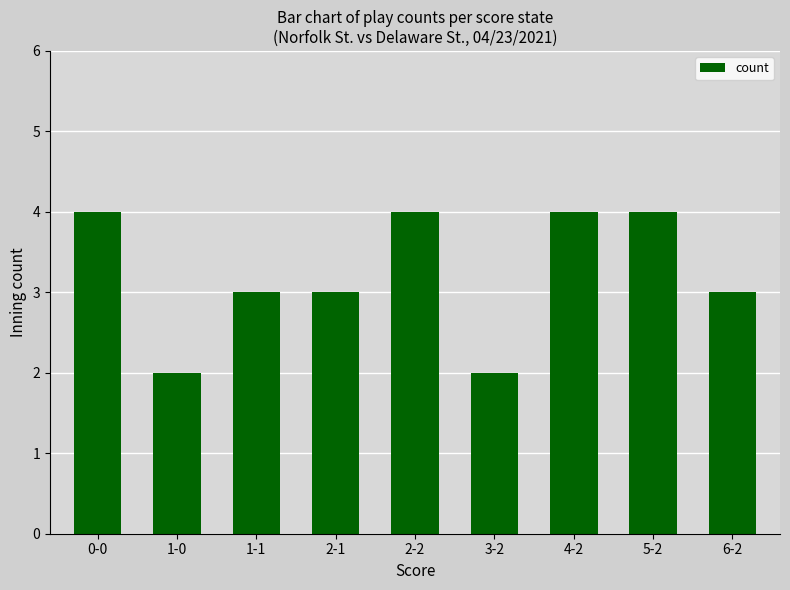

Reading left to right, what are all the values shown in this chart?

0-0=4	1-0=2	1-1=3	2-1=3	2-2=4	3-2=2	4-2=4	5-2=4	6-2=3